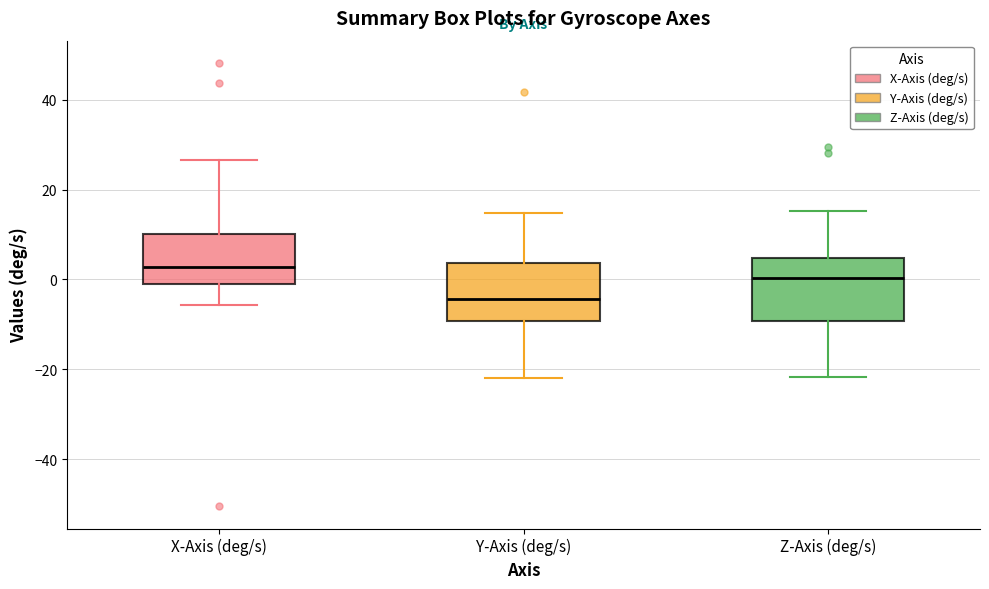

Which box's median line is the highest?

X-Axis (deg/s)